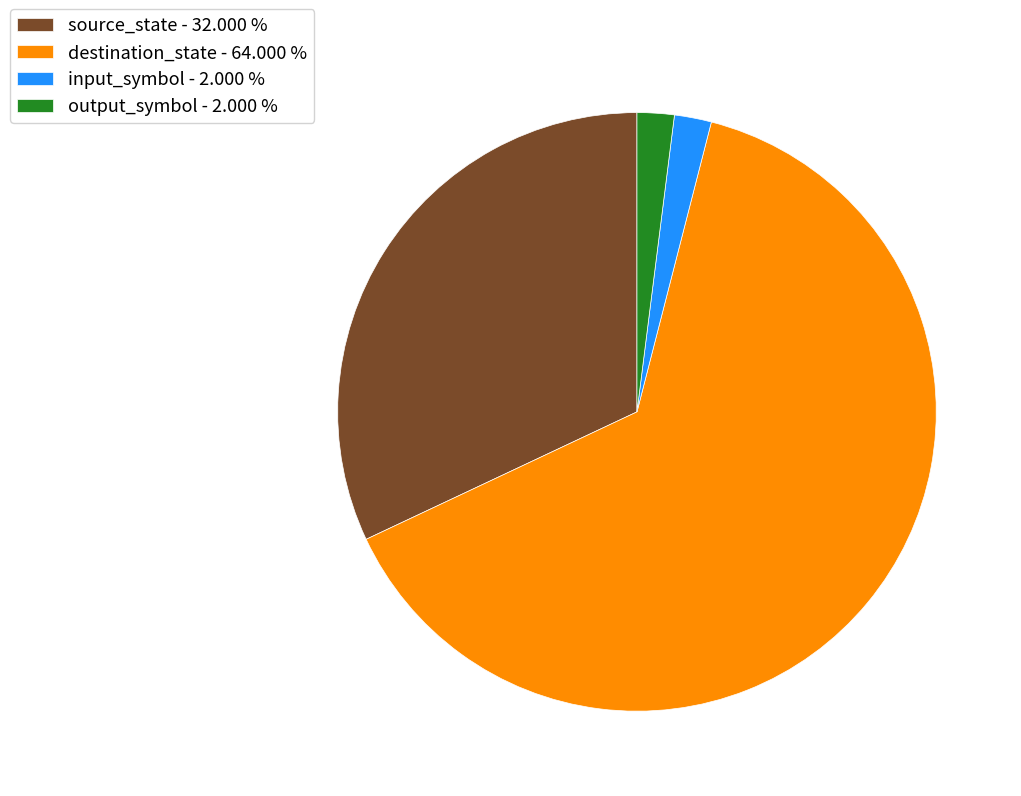

Do source_state - 32.000 % and output_symbol - 2.000 % together represent more than half of the pie?

No